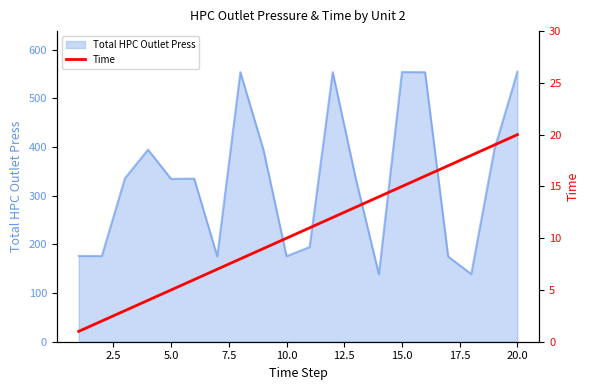

What is the lowest value of the Total HPC Outlet Press series?

138.7